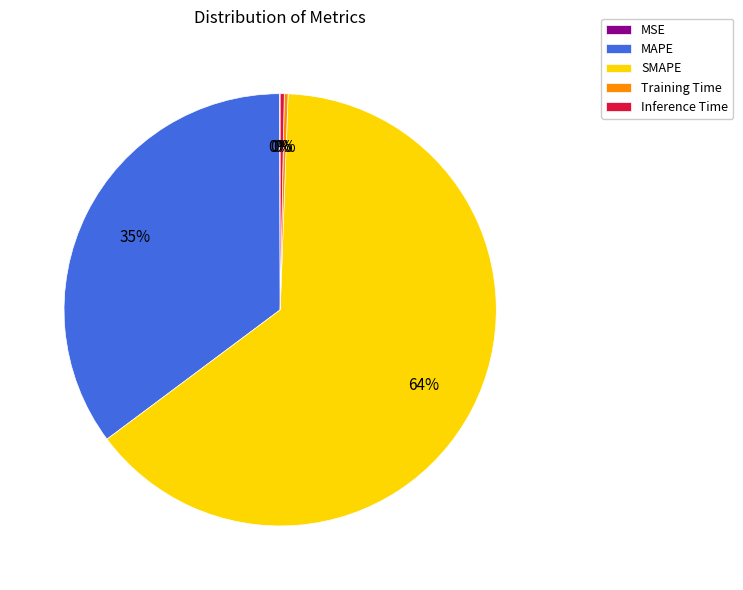

Is Training Time the majority of the pie?

No